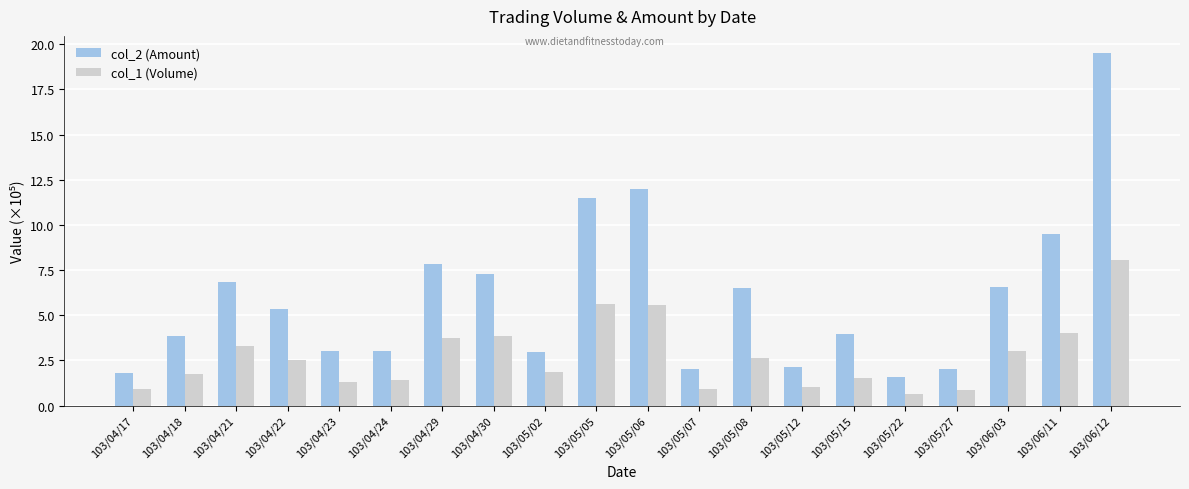

Which series has the largest total across all categories?

col_2 (Amount)